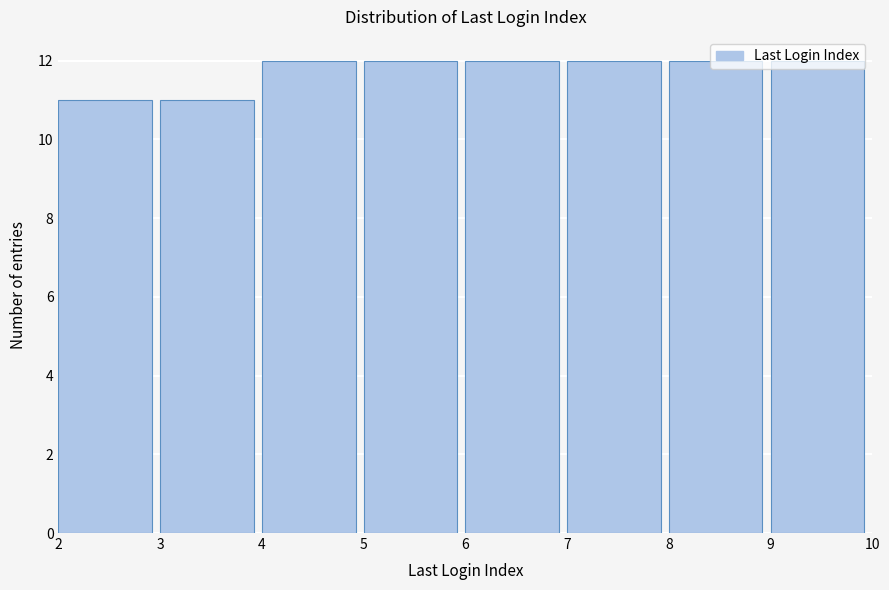

Reading left to right, list every bar in this chart as the range it spans on the x-axis followed by its height. The values are not printed on the chart, so give them approximately, as read against the axis.

2 to 3: 11
3 to 4: 11
4 to 5: 12
5 to 6: 12
6 to 7: 12
7 to 8: 12
8 to 9: 12
9 to 10: 12